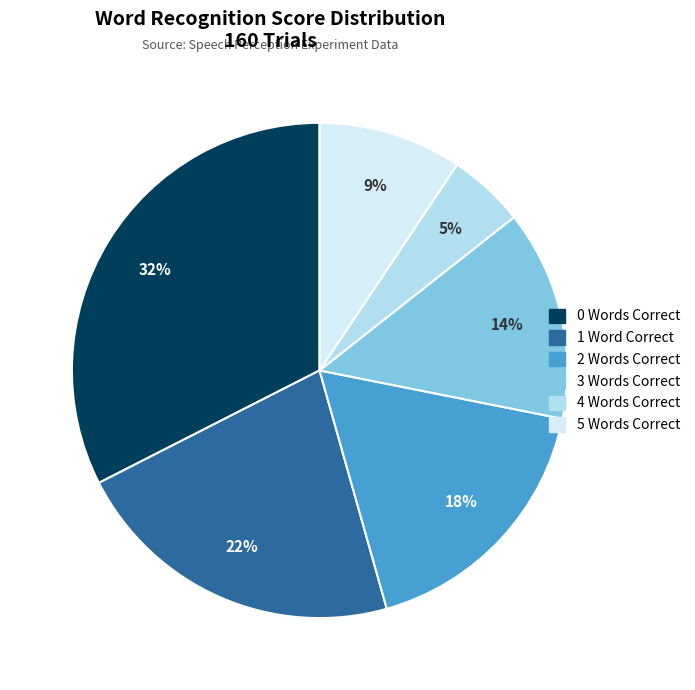

Rank the categories by value from highest to lowest.

0 Words Correct, 1 Word Correct, 2 Words Correct, 3 Words Correct, 5 Words Correct, 4 Words Correct